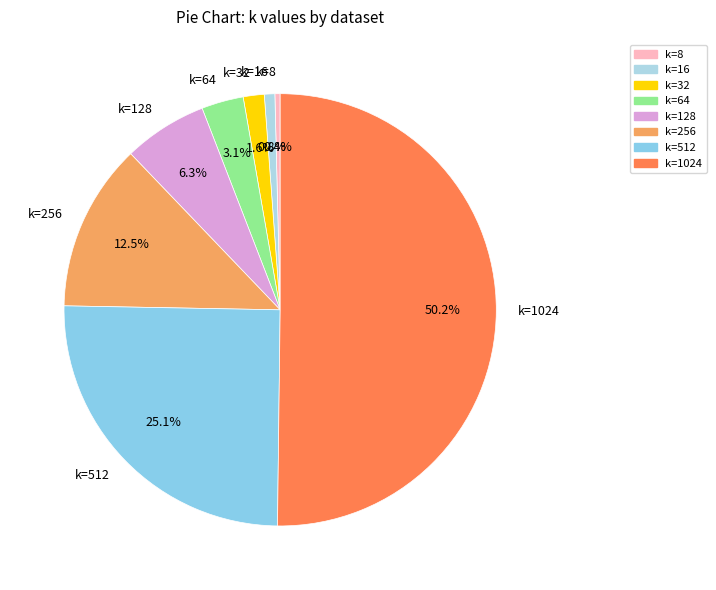

Which slice is the largest?

k=1024